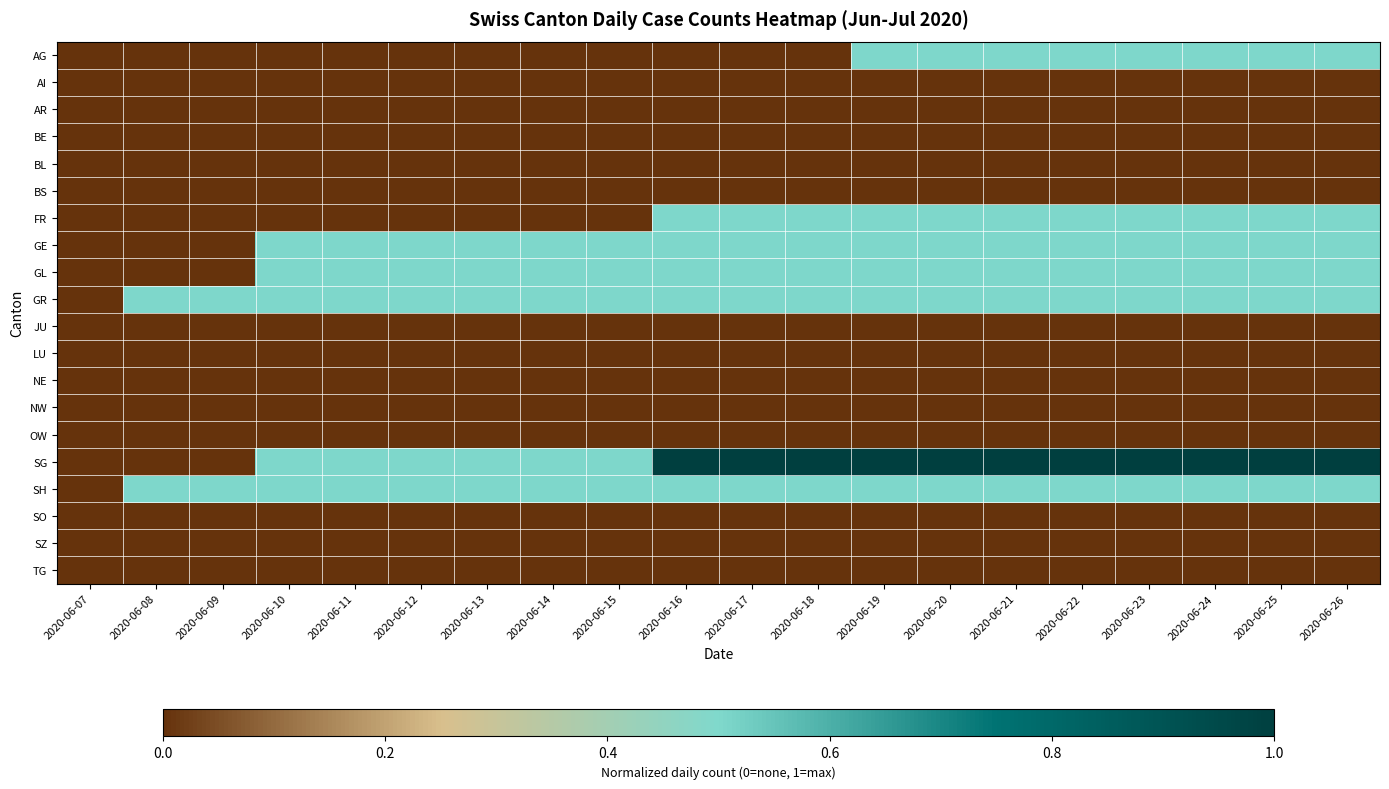

Reading left to right, transcribe all the data shown in this chart.

AG: 2020-06-07=0.0	2020-06-08=0.0	2020-06-09=0.0	2020-06-10=0.0	2020-06-11=0.0	2020-06-12=0.0	2020-06-13=0.0	2020-06-14=0.0	2020-06-15=0.0	2020-06-16=0.0	2020-06-17=0.0	2020-06-18=0.0	2020-06-19=0.5	2020-06-20=0.5	2020-06-21=0.5	2020-06-22=0.5	2020-06-23=0.5	2020-06-24=0.5	2020-06-25=0.5	2020-06-26=0.5
AI: 2020-06-07=0.0	2020-06-08=0.0	2020-06-09=0.0	2020-06-10=0.0	2020-06-11=0.0	2020-06-12=0.0	2020-06-13=0.0	2020-06-14=0.0	2020-06-15=0.0	2020-06-16=0.0	2020-06-17=0.0	2020-06-18=0.0	2020-06-19=0.0	2020-06-20=0.0	2020-06-21=0.0	2020-06-22=0.0	2020-06-23=0.0	2020-06-24=0.0	2020-06-25=0.0	2020-06-26=0.0
AR: 2020-06-07=0.0	2020-06-08=0.0	2020-06-09=0.0	2020-06-10=0.0	2020-06-11=0.0	2020-06-12=0.0	2020-06-13=0.0	2020-06-14=0.0	2020-06-15=0.0	2020-06-16=0.0	2020-06-17=0.0	2020-06-18=0.0	2020-06-19=0.0	2020-06-20=0.0	2020-06-21=0.0	2020-06-22=0.0	2020-06-23=0.0	2020-06-24=0.0	2020-06-25=0.0	2020-06-26=0.0
BE: 2020-06-07=0.0	2020-06-08=0.0	2020-06-09=0.0	2020-06-10=0.0	2020-06-11=0.0	2020-06-12=0.0	2020-06-13=0.0	2020-06-14=0.0	2020-06-15=0.0	2020-06-16=0.0	2020-06-17=0.0	2020-06-18=0.0	2020-06-19=0.0	2020-06-20=0.0	2020-06-21=0.0	2020-06-22=0.0	2020-06-23=0.0	2020-06-24=0.0	2020-06-25=0.0	2020-06-26=0.0
BL: 2020-06-07=0.0	2020-06-08=0.0	2020-06-09=0.0	2020-06-10=0.0	2020-06-11=0.0	2020-06-12=0.0	2020-06-13=0.0	2020-06-14=0.0	2020-06-15=0.0	2020-06-16=0.0	2020-06-17=0.0	2020-06-18=0.0	2020-06-19=0.0	2020-06-20=0.0	2020-06-21=0.0	2020-06-22=0.0	2020-06-23=0.0	2020-06-24=0.0	2020-06-25=0.0	2020-06-26=0.0
BS: 2020-06-07=0.0	2020-06-08=0.0	2020-06-09=0.0	2020-06-10=0.0	2020-06-11=0.0	2020-06-12=0.0	2020-06-13=0.0	2020-06-14=0.0	2020-06-15=0.0	2020-06-16=0.0	2020-06-17=0.0	2020-06-18=0.0	2020-06-19=0.0	2020-06-20=0.0	2020-06-21=0.0	2020-06-22=0.0	2020-06-23=0.0	2020-06-24=0.0	2020-06-25=0.0	2020-06-26=0.0
FR: 2020-06-07=0.0	2020-06-08=0.0	2020-06-09=0.0	2020-06-10=0.0	2020-06-11=0.0	2020-06-12=0.0	2020-06-13=0.0	2020-06-14=0.0	2020-06-15=0.0	2020-06-16=0.5	2020-06-17=0.5	2020-06-18=0.5	2020-06-19=0.5	2020-06-20=0.5	2020-06-21=0.5	2020-06-22=0.5	2020-06-23=0.5	2020-06-24=0.5	2020-06-25=0.5	2020-06-26=0.5
GE: 2020-06-07=0.0	2020-06-08=0.0	2020-06-09=0.0	2020-06-10=0.5	2020-06-11=0.5	2020-06-12=0.5	2020-06-13=0.5	2020-06-14=0.5	2020-06-15=0.5	2020-06-16=0.5	2020-06-17=0.5	2020-06-18=0.5	2020-06-19=0.5	2020-06-20=0.5	2020-06-21=0.5	2020-06-22=0.5	2020-06-23=0.5	2020-06-24=0.5	2020-06-25=0.5	2020-06-26=0.5
GL: 2020-06-07=0.0	2020-06-08=0.0	2020-06-09=0.0	2020-06-10=0.5	2020-06-11=0.5	2020-06-12=0.5	2020-06-13=0.5	2020-06-14=0.5	2020-06-15=0.5	2020-06-16=0.5	2020-06-17=0.5	2020-06-18=0.5	2020-06-19=0.5	2020-06-20=0.5	2020-06-21=0.5	2020-06-22=0.5	2020-06-23=0.5	2020-06-24=0.5	2020-06-25=0.5	2020-06-26=0.5
GR: 2020-06-07=0.0	2020-06-08=0.5	2020-06-09=0.5	2020-06-10=0.5	2020-06-11=0.5	2020-06-12=0.5	2020-06-13=0.5	2020-06-14=0.5	2020-06-15=0.5	2020-06-16=0.5	2020-06-17=0.5	2020-06-18=0.5	2020-06-19=0.5	2020-06-20=0.5	2020-06-21=0.5	2020-06-22=0.5	2020-06-23=0.5	2020-06-24=0.5	2020-06-25=0.5	2020-06-26=0.5
JU: 2020-06-07=0.0	2020-06-08=0.0	2020-06-09=0.0	2020-06-10=0.0	2020-06-11=0.0	2020-06-12=0.0	2020-06-13=0.0	2020-06-14=0.0	2020-06-15=0.0	2020-06-16=0.0	2020-06-17=0.0	2020-06-18=0.0	2020-06-19=0.0	2020-06-20=0.0	2020-06-21=0.0	2020-06-22=0.0	2020-06-23=0.0	2020-06-24=0.0	2020-06-25=0.0	2020-06-26=0.0
LU: 2020-06-07=0.0	2020-06-08=0.0	2020-06-09=0.0	2020-06-10=0.0	2020-06-11=0.0	2020-06-12=0.0	2020-06-13=0.0	2020-06-14=0.0	2020-06-15=0.0	2020-06-16=0.0	2020-06-17=0.0	2020-06-18=0.0	2020-06-19=0.0	2020-06-20=0.0	2020-06-21=0.0	2020-06-22=0.0	2020-06-23=0.0	2020-06-24=0.0	2020-06-25=0.0	2020-06-26=0.0
NE: 2020-06-07=0.0	2020-06-08=0.0	2020-06-09=0.0	2020-06-10=0.0	2020-06-11=0.0	2020-06-12=0.0	2020-06-13=0.0	2020-06-14=0.0	2020-06-15=0.0	2020-06-16=0.0	2020-06-17=0.0	2020-06-18=0.0	2020-06-19=0.0	2020-06-20=0.0	2020-06-21=0.0	2020-06-22=0.0	2020-06-23=0.0	2020-06-24=0.0	2020-06-25=0.0	2020-06-26=0.0
NW: 2020-06-07=0.0	2020-06-08=0.0	2020-06-09=0.0	2020-06-10=0.0	2020-06-11=0.0	2020-06-12=0.0	2020-06-13=0.0	2020-06-14=0.0	2020-06-15=0.0	2020-06-16=0.0	2020-06-17=0.0	2020-06-18=0.0	2020-06-19=0.0	2020-06-20=0.0	2020-06-21=0.0	2020-06-22=0.0	2020-06-23=0.0	2020-06-24=0.0	2020-06-25=0.0	2020-06-26=0.0
OW: 2020-06-07=0.0	2020-06-08=0.0	2020-06-09=0.0	2020-06-10=0.0	2020-06-11=0.0	2020-06-12=0.0	2020-06-13=0.0	2020-06-14=0.0	2020-06-15=0.0	2020-06-16=0.0	2020-06-17=0.0	2020-06-18=0.0	2020-06-19=0.0	2020-06-20=0.0	2020-06-21=0.0	2020-06-22=0.0	2020-06-23=0.0	2020-06-24=0.0	2020-06-25=0.0	2020-06-26=0.0
SG: 2020-06-07=0.0	2020-06-08=0.0	2020-06-09=0.0	2020-06-10=0.5	2020-06-11=0.5	2020-06-12=0.5	2020-06-13=0.5	2020-06-14=0.5	2020-06-15=0.5	2020-06-16=1.0	2020-06-17=1.0	2020-06-18=1.0	2020-06-19=1.0	2020-06-20=1.0	2020-06-21=1.0	2020-06-22=1.0	2020-06-23=1.0	2020-06-24=1.0	2020-06-25=1.0	2020-06-26=1.0
SH: 2020-06-07=0.0	2020-06-08=0.5	2020-06-09=0.5	2020-06-10=0.5	2020-06-11=0.5	2020-06-12=0.5	2020-06-13=0.5	2020-06-14=0.5	2020-06-15=0.5	2020-06-16=0.5	2020-06-17=0.5	2020-06-18=0.5	2020-06-19=0.5	2020-06-20=0.5	2020-06-21=0.5	2020-06-22=0.5	2020-06-23=0.5	2020-06-24=0.5	2020-06-25=0.5	2020-06-26=0.5
SO: 2020-06-07=0.0	2020-06-08=0.0	2020-06-09=0.0	2020-06-10=0.0	2020-06-11=0.0	2020-06-12=0.0	2020-06-13=0.0	2020-06-14=0.0	2020-06-15=0.0	2020-06-16=0.0	2020-06-17=0.0	2020-06-18=0.0	2020-06-19=0.0	2020-06-20=0.0	2020-06-21=0.0	2020-06-22=0.0	2020-06-23=0.0	2020-06-24=0.0	2020-06-25=0.0	2020-06-26=0.0
SZ: 2020-06-07=0.0	2020-06-08=0.0	2020-06-09=0.0	2020-06-10=0.0	2020-06-11=0.0	2020-06-12=0.0	2020-06-13=0.0	2020-06-14=0.0	2020-06-15=0.0	2020-06-16=0.0	2020-06-17=0.0	2020-06-18=0.0	2020-06-19=0.0	2020-06-20=0.0	2020-06-21=0.0	2020-06-22=0.0	2020-06-23=0.0	2020-06-24=0.0	2020-06-25=0.0	2020-06-26=0.0
TG: 2020-06-07=0.0	2020-06-08=0.0	2020-06-09=0.0	2020-06-10=0.0	2020-06-11=0.0	2020-06-12=0.0	2020-06-13=0.0	2020-06-14=0.0	2020-06-15=0.0	2020-06-16=0.0	2020-06-17=0.0	2020-06-18=0.0	2020-06-19=0.0	2020-06-20=0.0	2020-06-21=0.0	2020-06-22=0.0	2020-06-23=0.0	2020-06-24=0.0	2020-06-25=0.0	2020-06-26=0.0